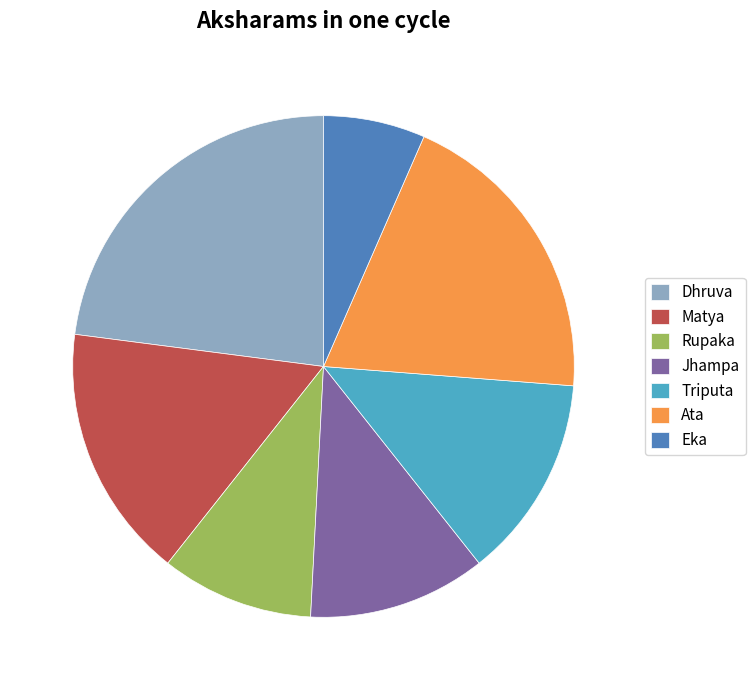

Rank the categories by value from lowest to highest.

Eka, Rupaka, Jhampa, Triputa, Matya, Ata, Dhruva